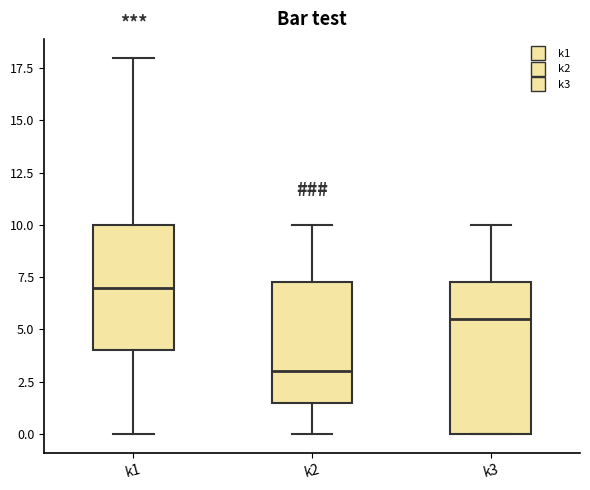

Reading left to right, read every box against the y-axis: the position of its median line, the range the box covers, and the ends of its whiskers. The values are not printed on the chart, so give them approximately, as read against the axis.

k1: median 7.0, box 4.0 to 10.0, whiskers 0.0 to 18.0
k2: median 3.0, box 1.5 to 7.5, whiskers 0.0 to 10.0
k3: median 5.5, box 0.0 to 7.5, whiskers 0.0 to 10.0